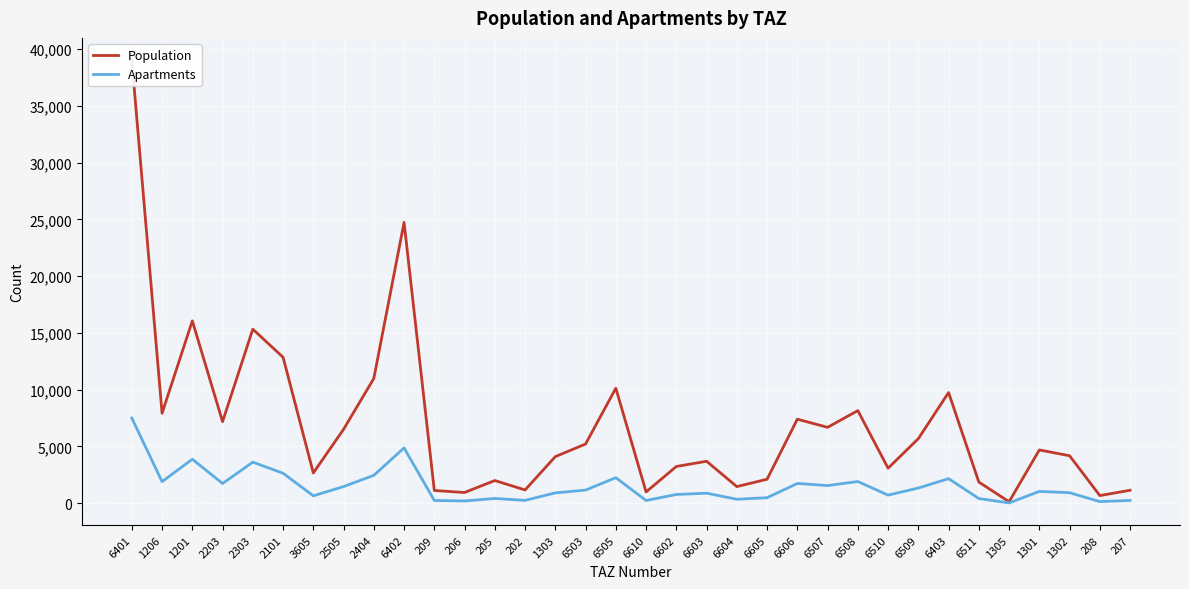

Is the value of Population at 209 greater than the value of Apartments at 205?

Yes